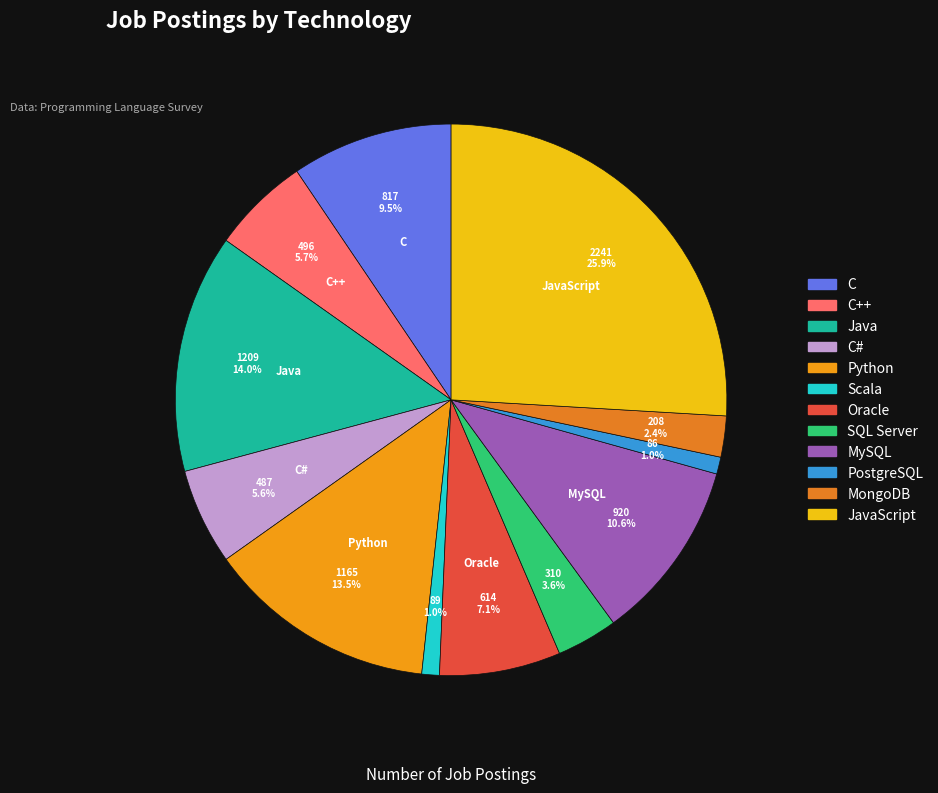

To the nearest percent, what portion does Oracle represent?

7%